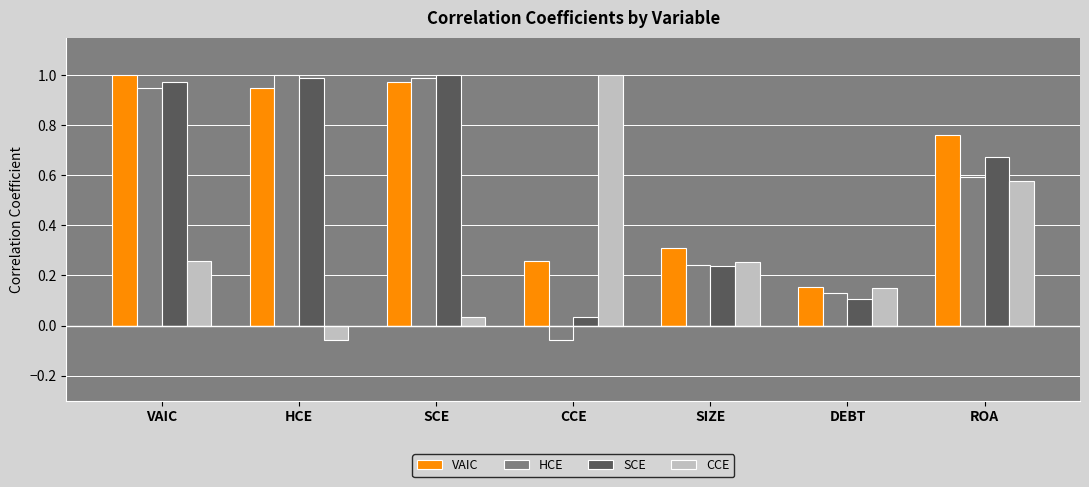

What is the average value of the HCE series?

0.5